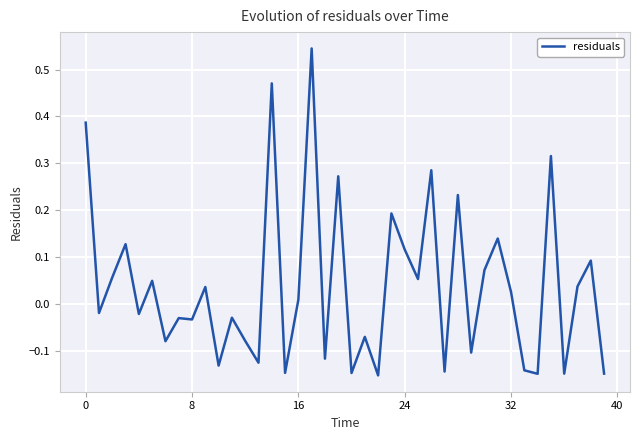

What is the difference between the second highest and minimum values?

0.6